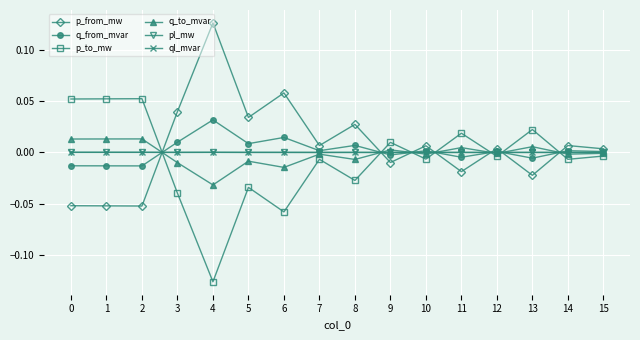

How many lines are shown in the chart?

6